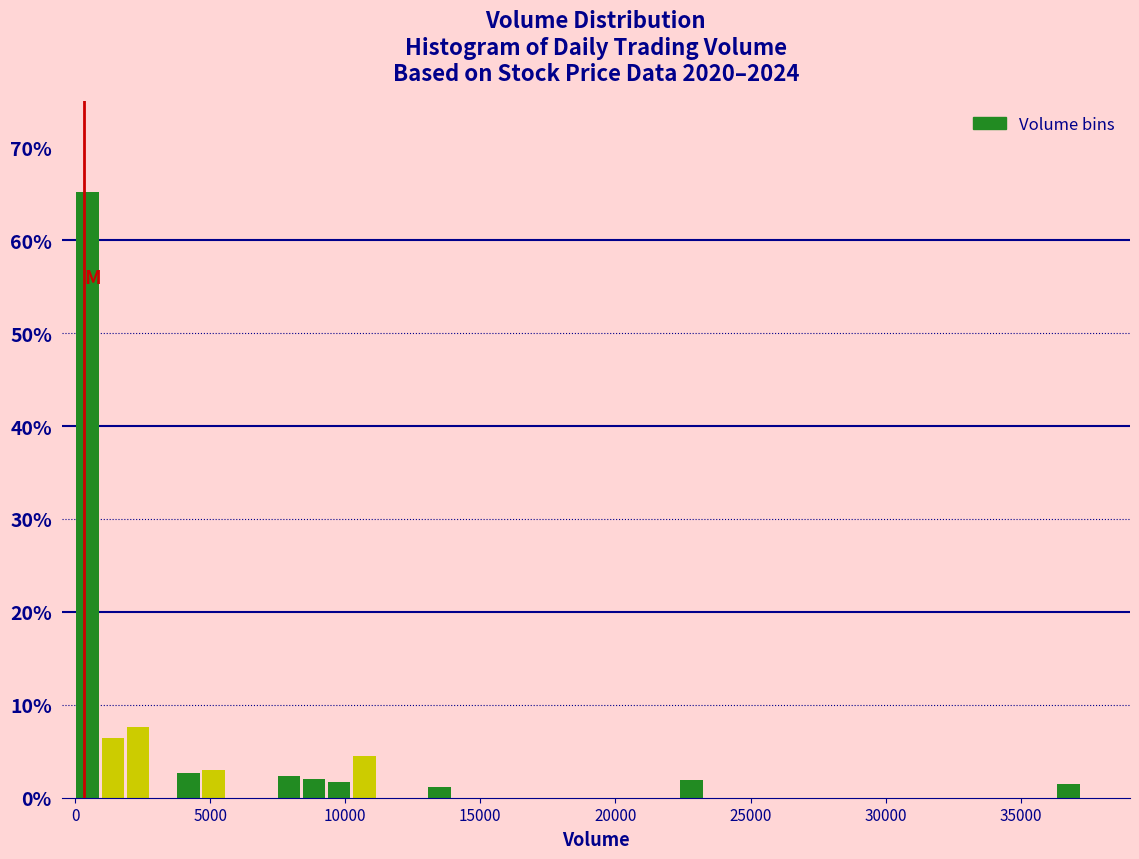

Around what value on the x-axis is the tallest bar? Give the approximate position of its centre, as read against the axis.

500